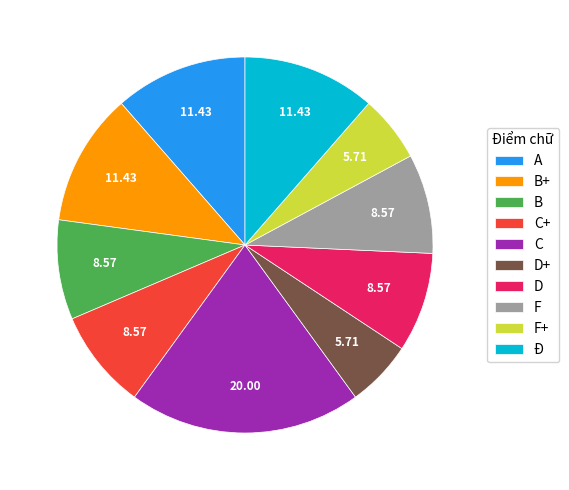

Is the sum of F and D greater than half?

No